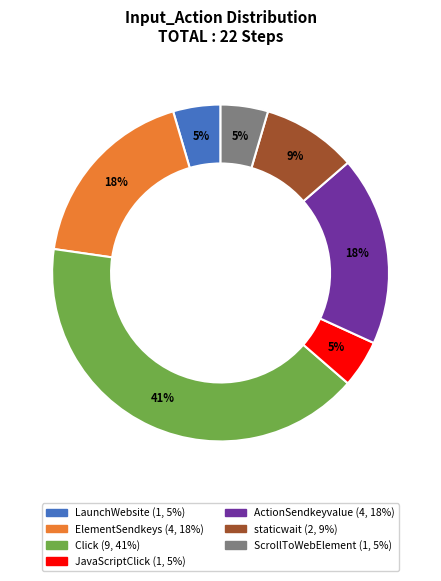

True or false: staticwait accounts for 9% of the total.

True